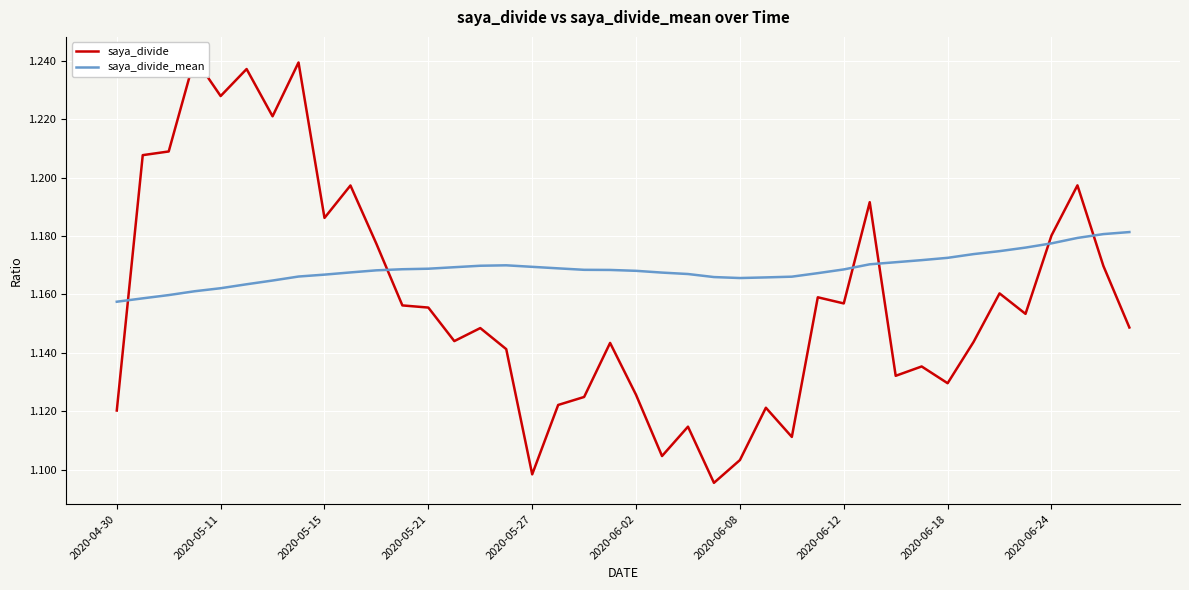

Which label corresponds to the smallest value in the chart?

23